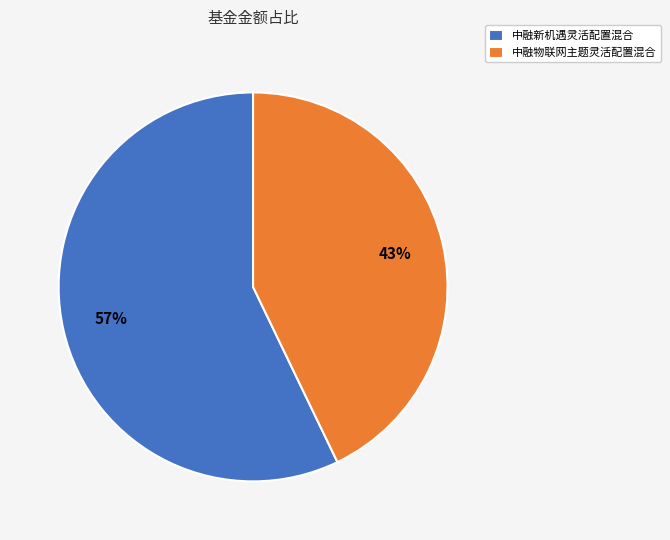

Does 中融新机遇灵活配置混合 represent more than half of the total?

Yes